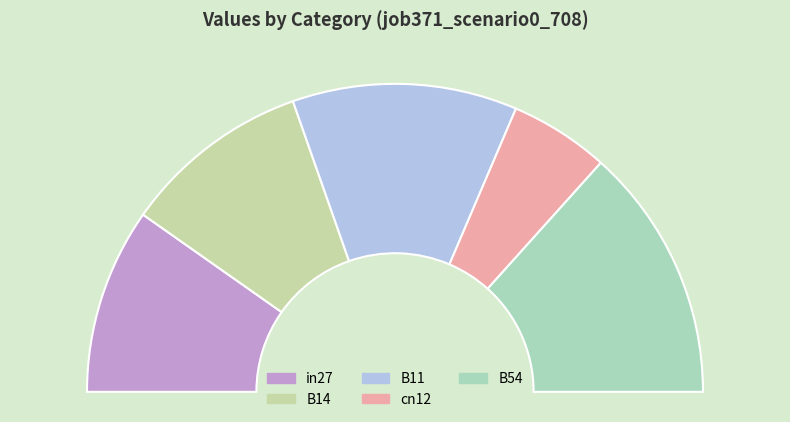

Combined, do in27 and B54 account for over 50%?

No